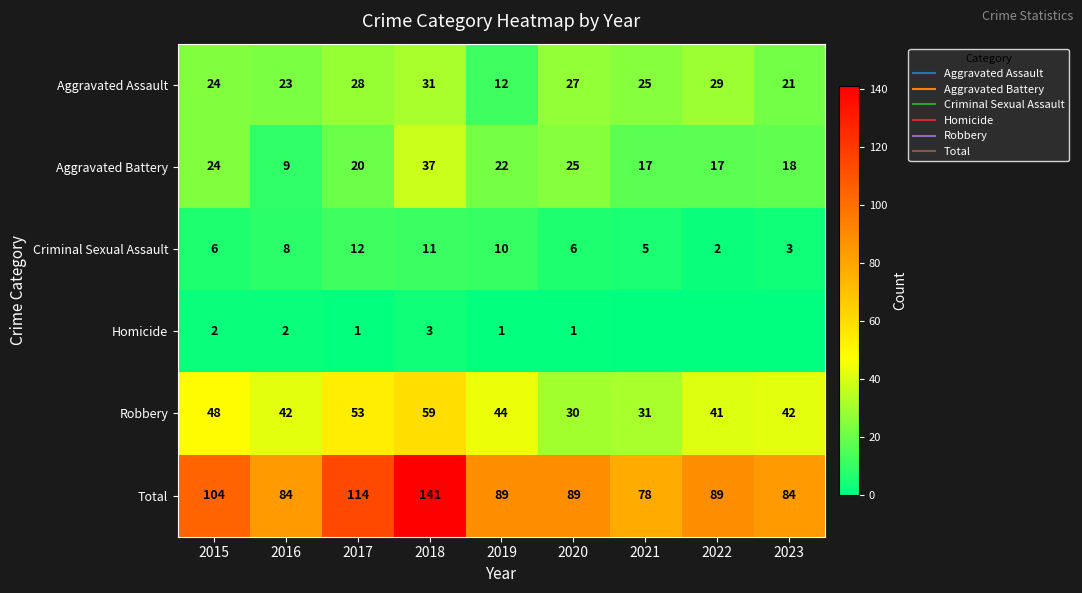

List the labels in order of Aggravated Battery value, smallest first.

2016, 2021, 2022, 2023, 2017, 2019, 2015, 2020, 2018